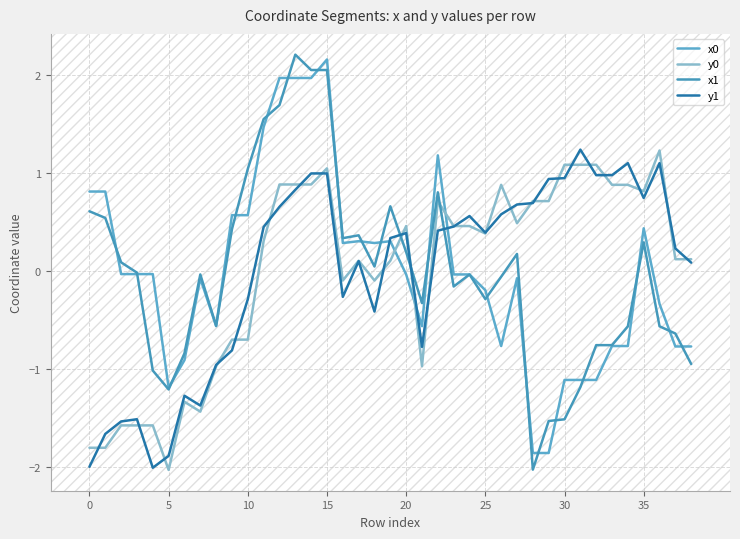

True or false: x0 and y1 cross at least once.

True